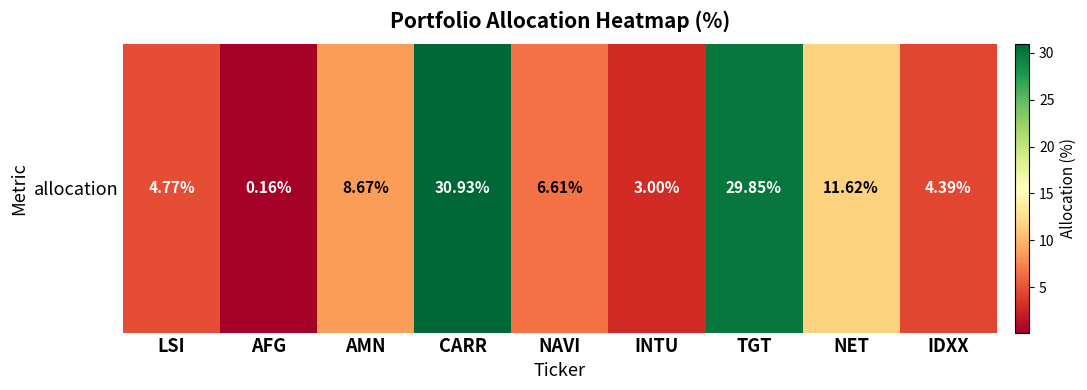

What is the sum of all values?

100.0